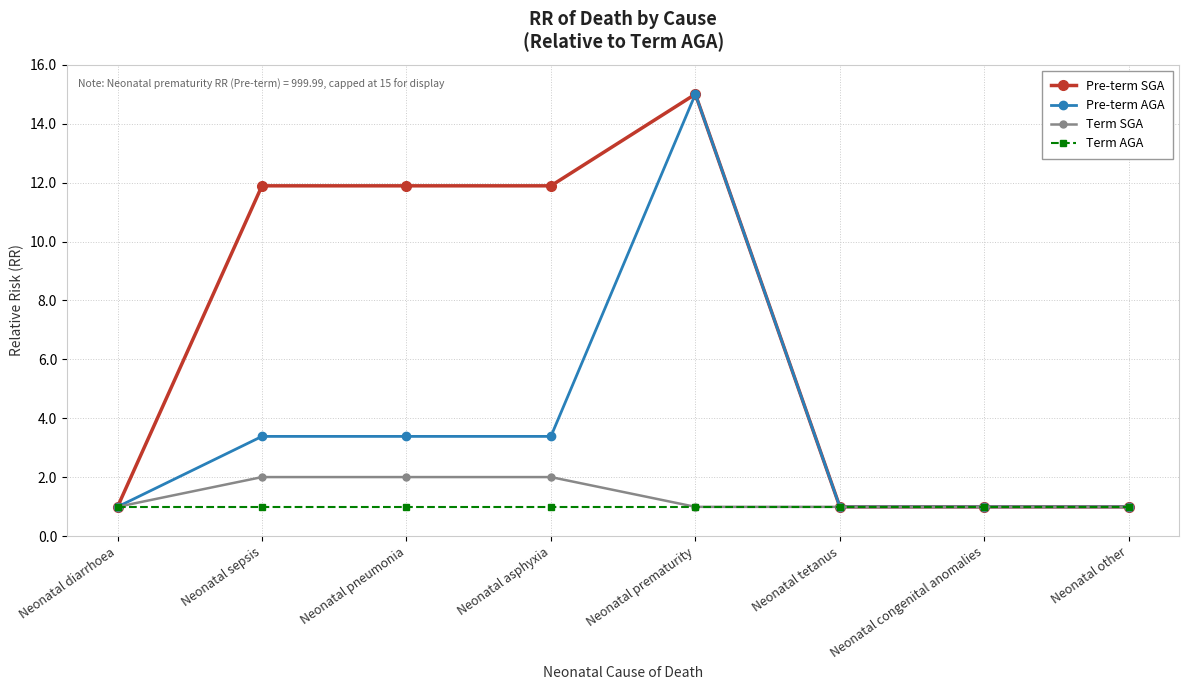

Which series changed the most between Neonatal asphyxia and Neonatal tetanus?

Pre-term SGA